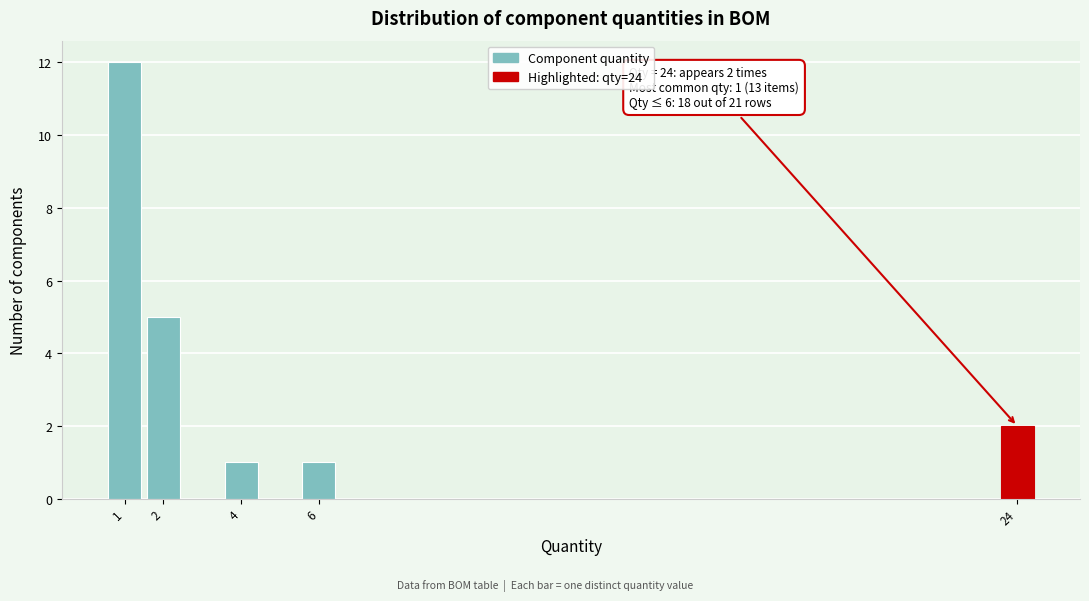

Over which range of the x-axis is the bar tallest?

0.5 to 1.5